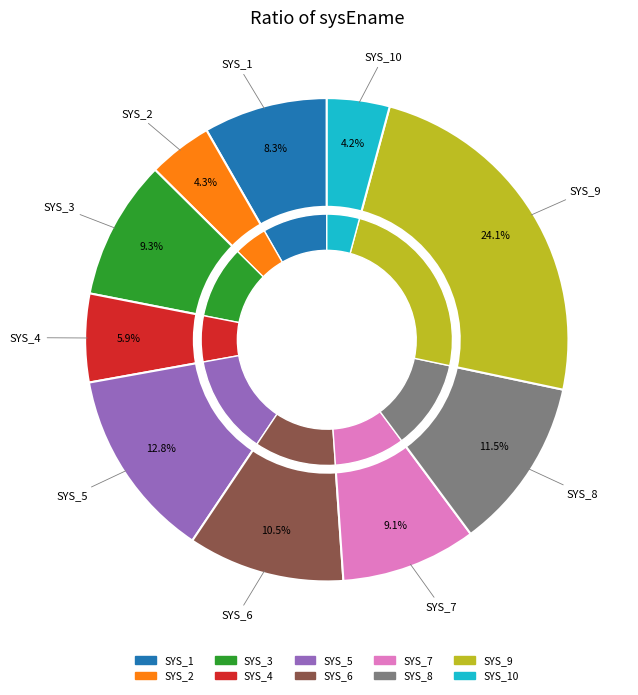

True or false: SYS_8 accounts for 12% of the total.

True